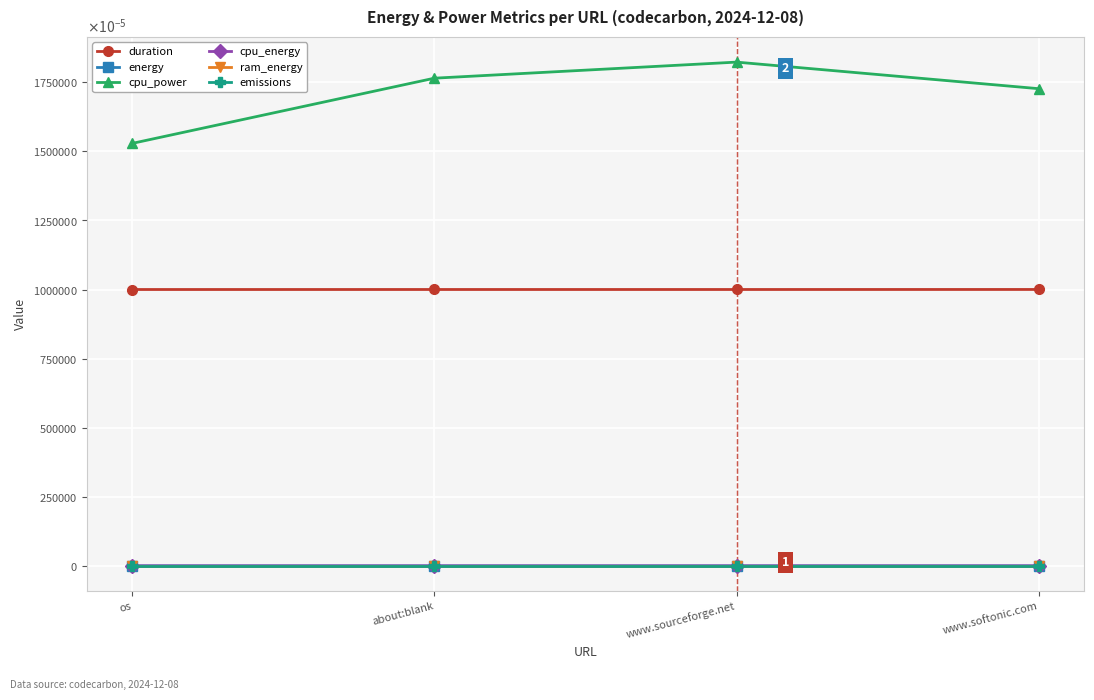

What are all the series names shown in the legend?

duration, energy, cpu_power, cpu_energy, ram_energy, emissions